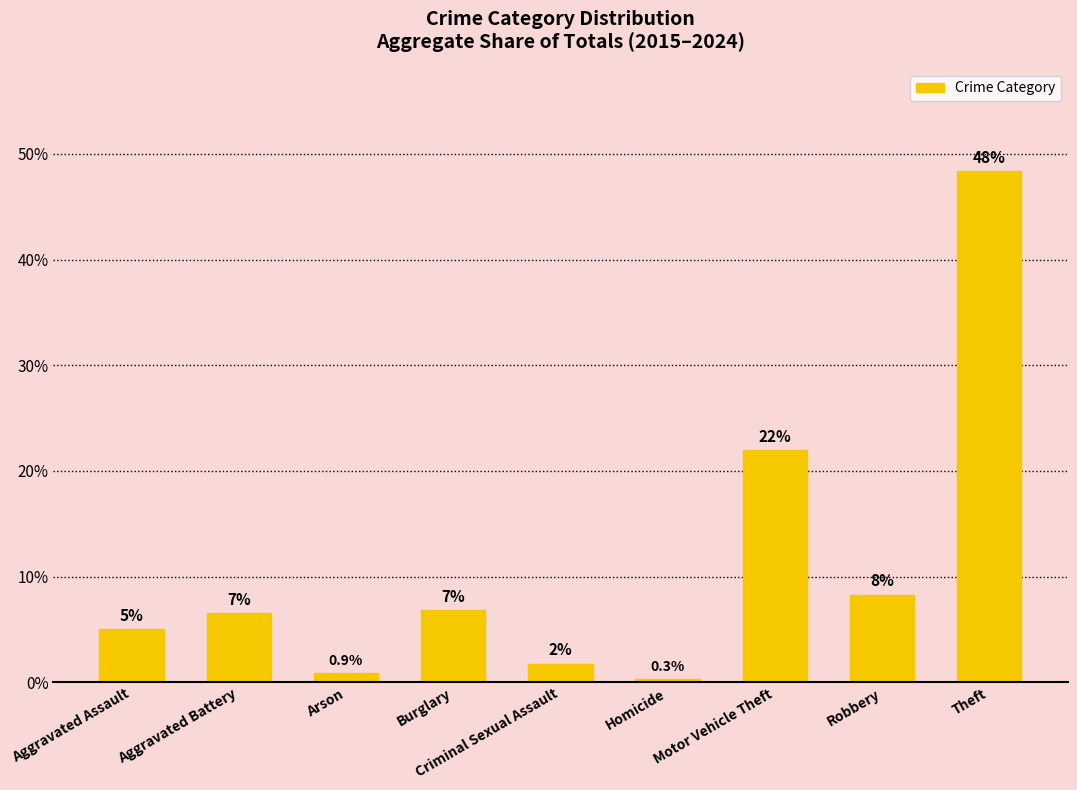

What is the label of the 7th bar from the left?

Motor Vehicle Theft